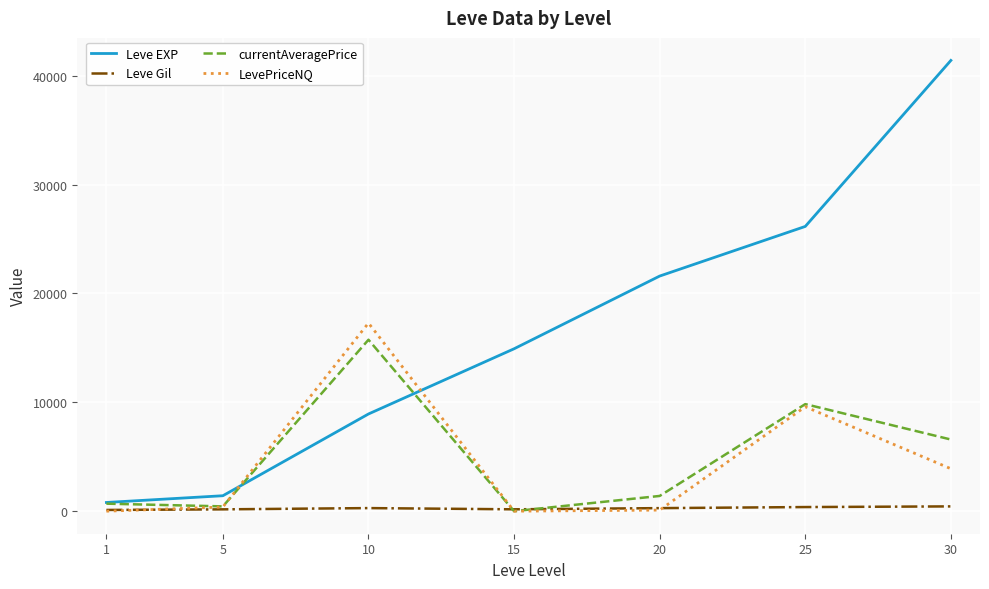

Is the value of Leve EXP at 1 greater than the value of LevePriceNQ at 5?

Yes